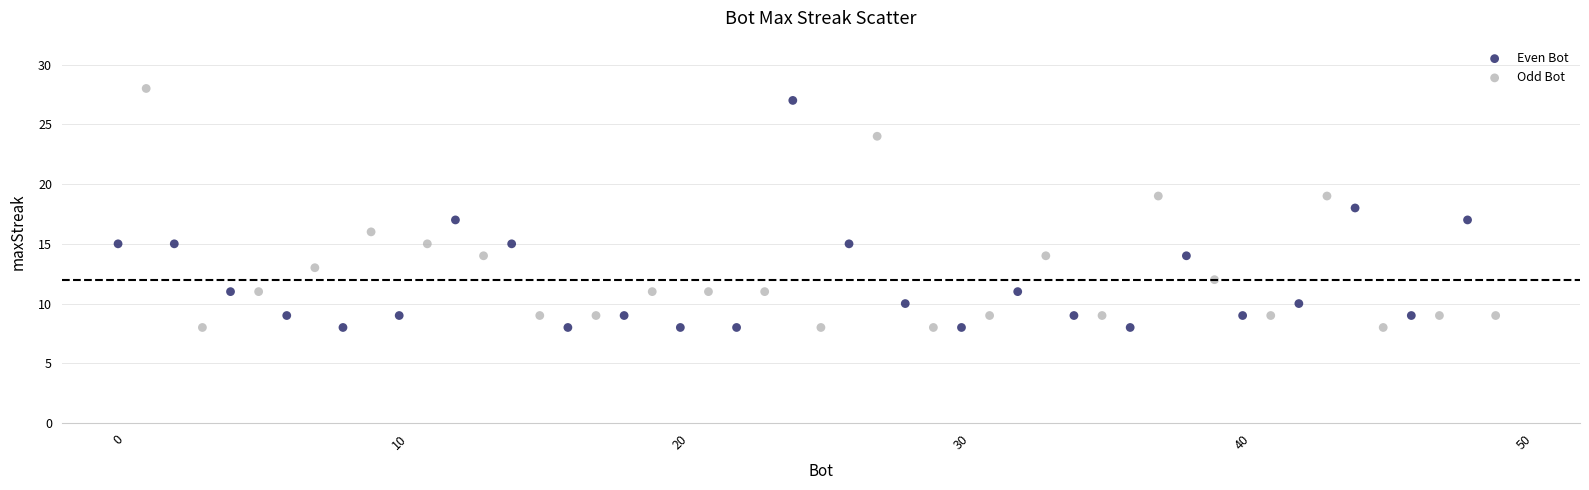

Which series has the widest spread of Y values?

Odd Bot